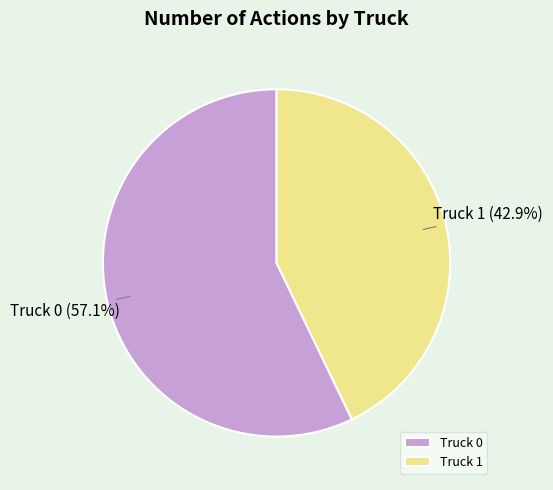

Is it true that Truck 1 is 55% of the pie?

False